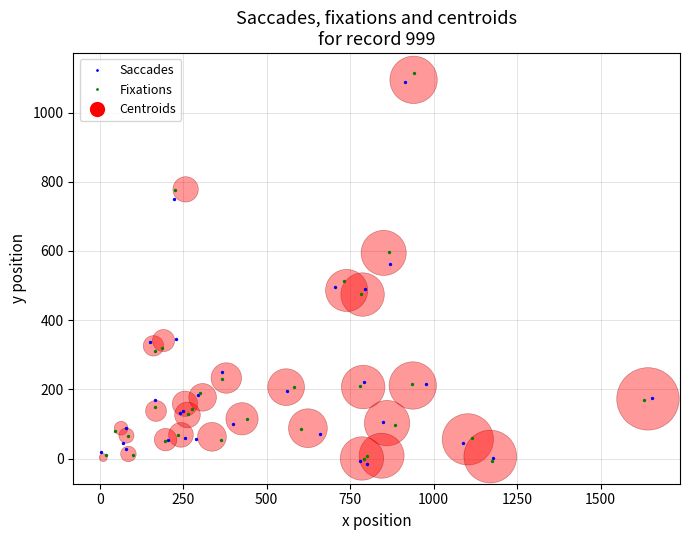

Which series contains the highest Y value?

Fixations